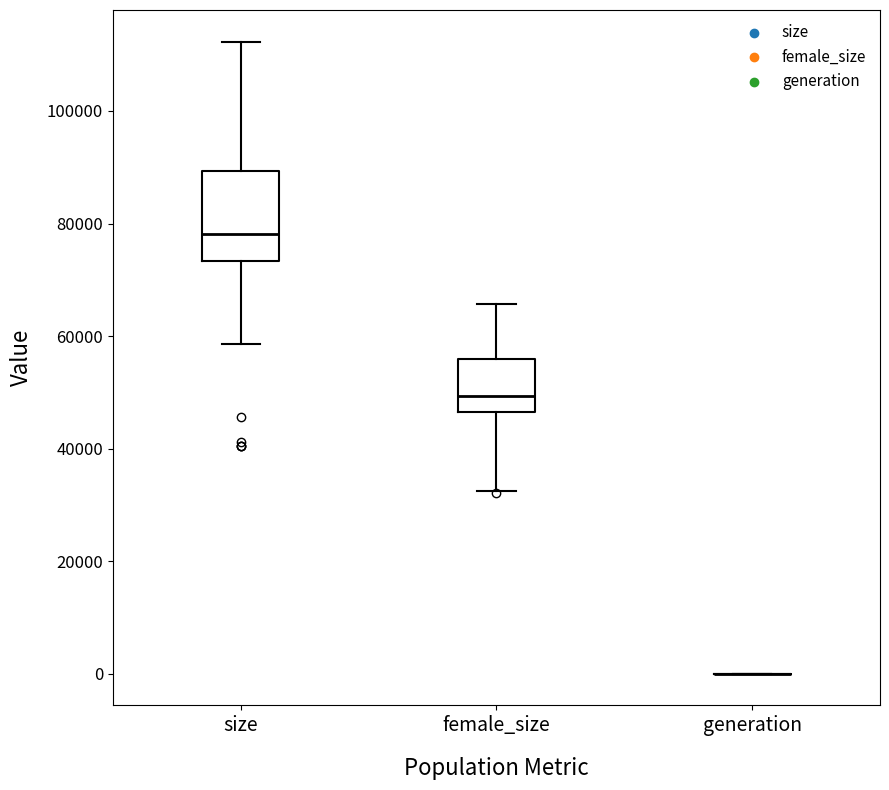

Reading left to right, read every box against the y-axis: the position of its median line, the range the box covers, and the ends of its whiskers. The values are not printed on the chart, so give them approximately, as read against the axis.

size: median 78000, box 74000 to 90000, whiskers 58000 to 112000
female_size: median 50000, box 46000 to 56000, whiskers 32000 to 66000
generation: box collapsed to a line at 0, whiskers 0 to 0